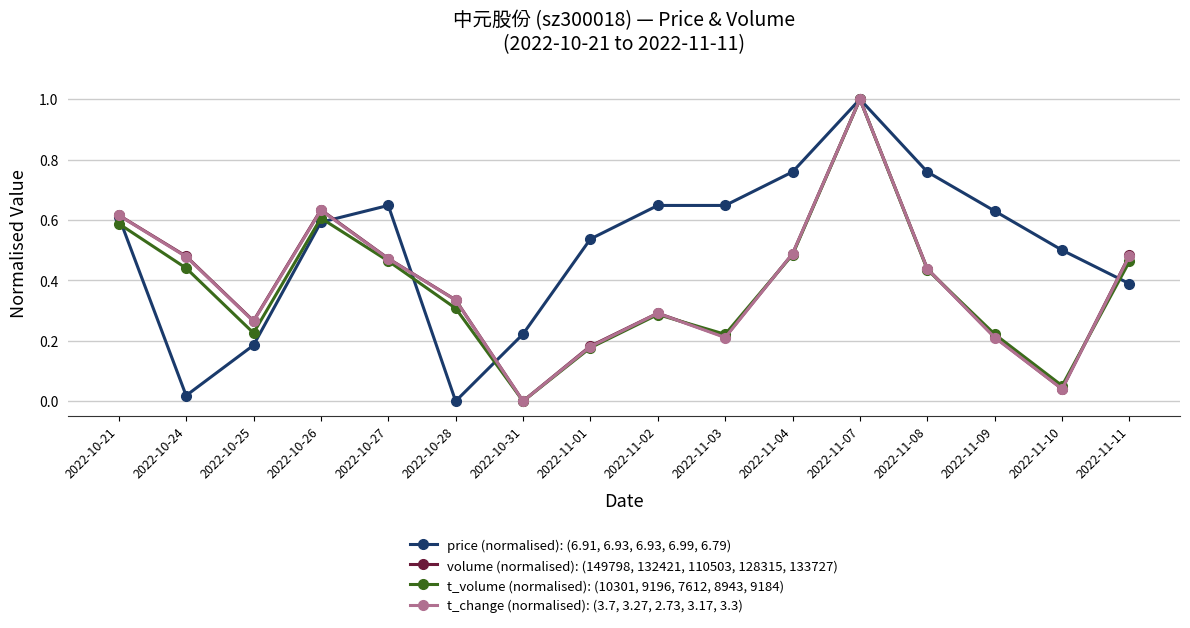

In volume (normalised): (149798, 132421, 110503, 128315, 133727), how many points are higher than both neighbors (excluding endpoints)?

3